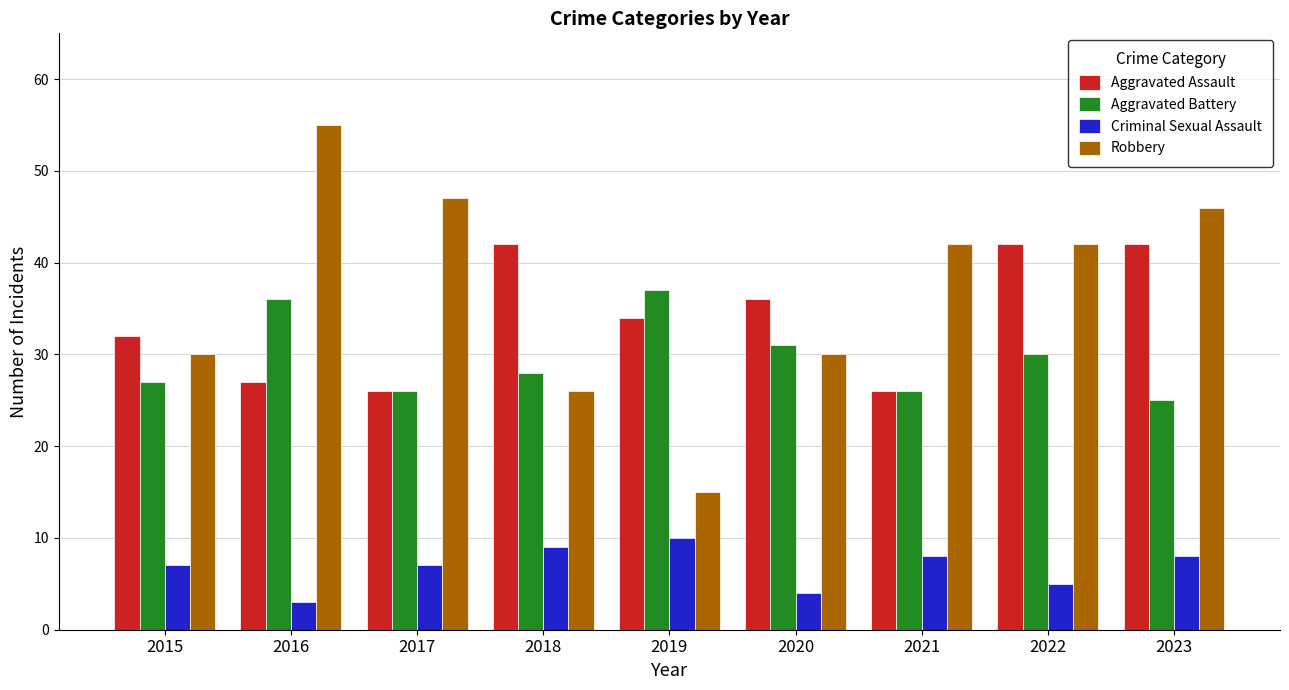

The Aggravated Battery series shows 27 at 2015. True or false?

True